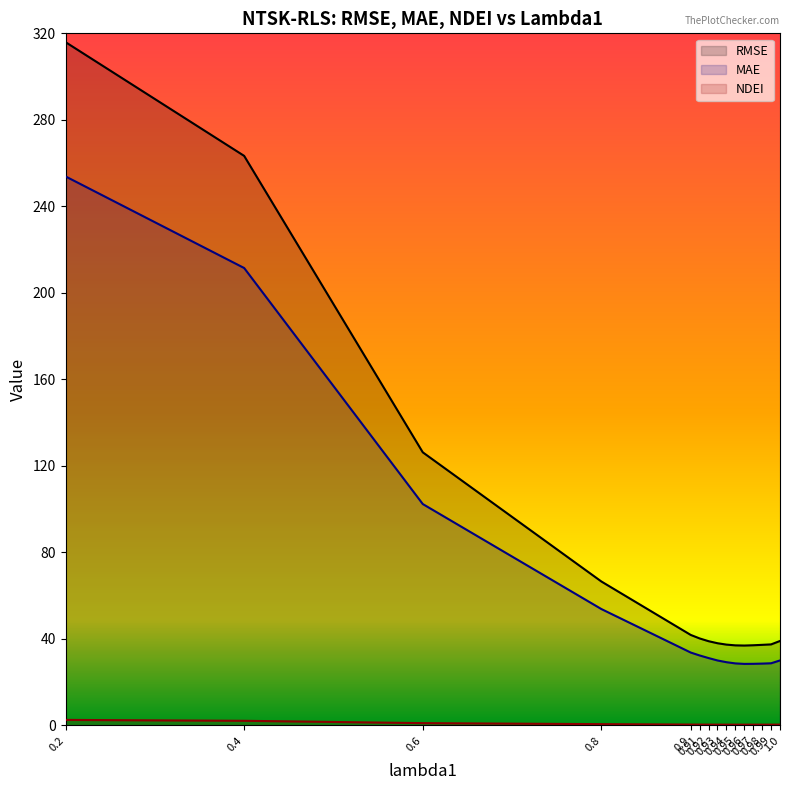

What is the difference between the maximum and minimum values in the NDEI series?

2.2